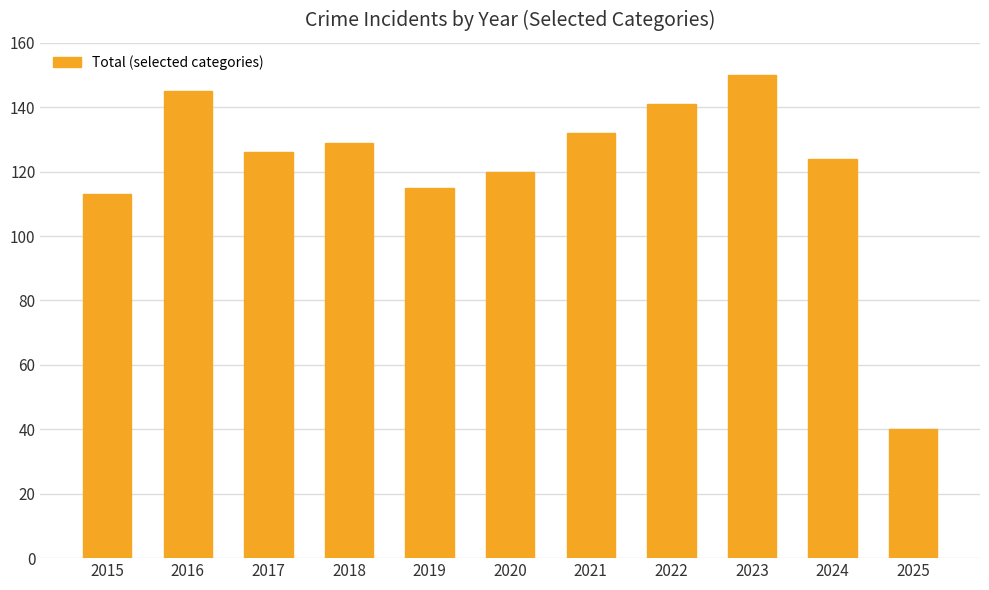

What is the minimum value shown in the chart?

40